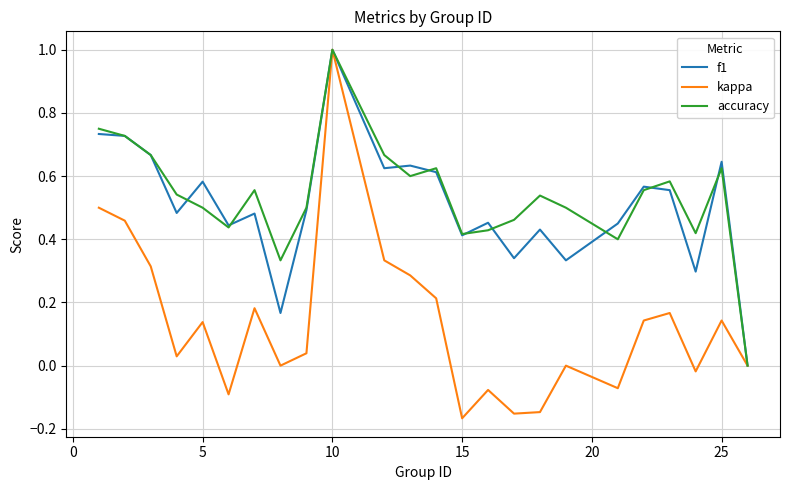

Which series has the widest spread of values?

kappa